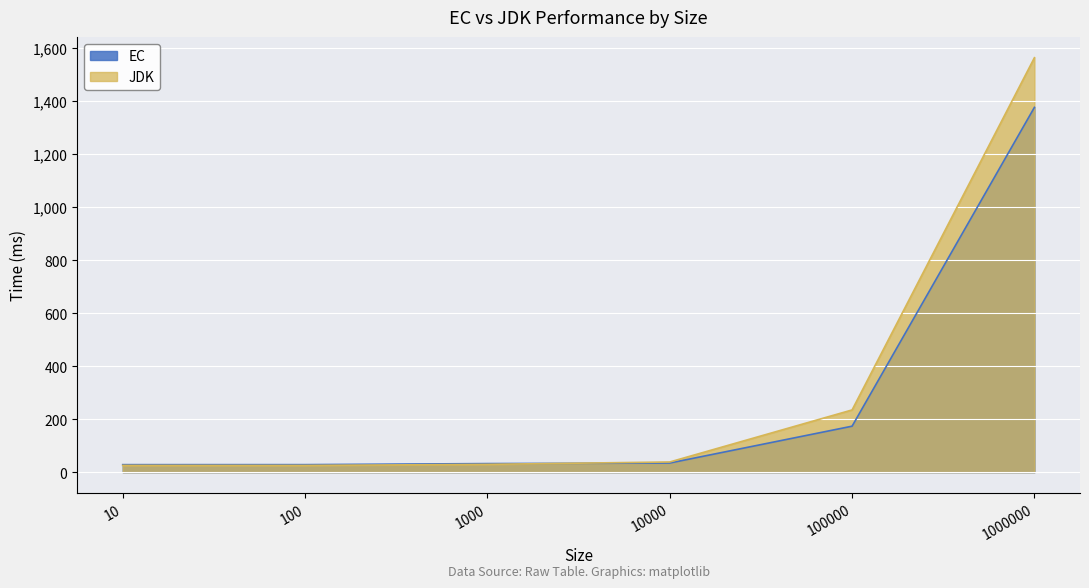

Which label corresponds to the largest value in the chart?

1000000